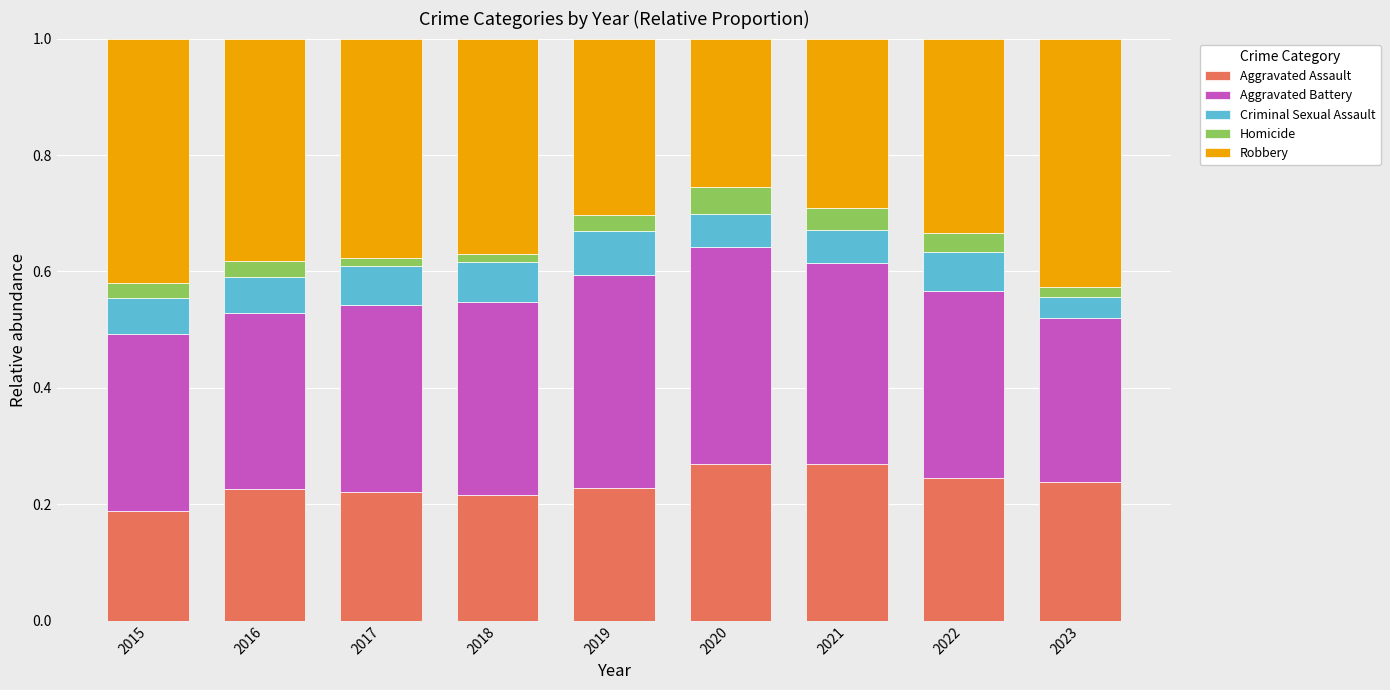

Does the chart contain stacked bars?

Yes